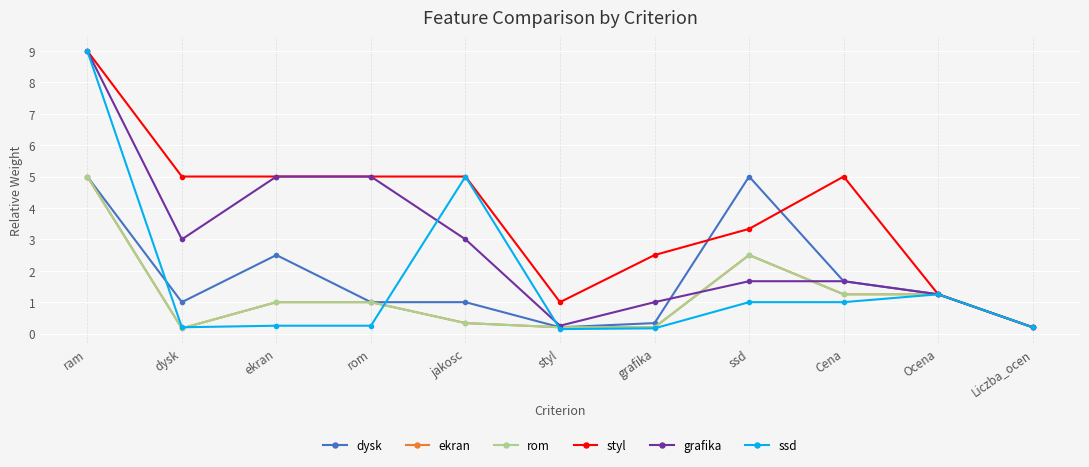

Reading left to right, extract all data points from this chart.

dysk: 5.0	1.0	2.5	1.0	1.0	0.2	0.3	5.0	1.7	1.2	0.2
ekran: 5.0	0.2	1.0	1.0	0.3	0.2	0.2	2.5	1.2	1.2	0.2
rom: 5.0	0.2	1.0	1.0	0.3	0.2	0.2	2.5	1.2	1.2	0.2
styl: 9.0	5.0	5.0	5.0	5.0	1.0	2.5	3.3	5.0	1.2	0.2
grafika: 9.0	3.0	5.0	5.0	3.0	0.2	1.0	1.7	1.7	1.2	0.2
ssd: 9.0	0.2	0.2	0.2	5.0	0.1	0.2	1.0	1.0	1.2	0.2